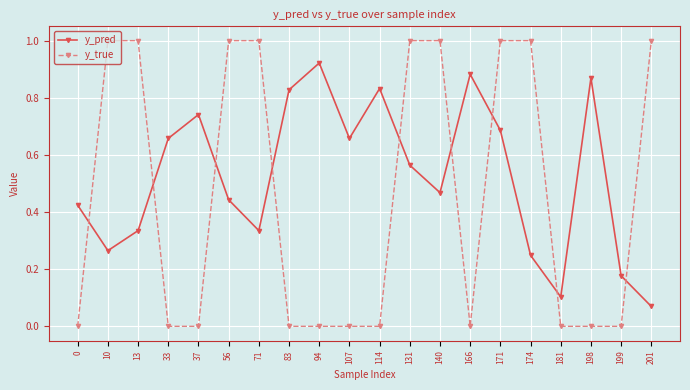

Is it true that y_true equals 1.0 at 140?

True